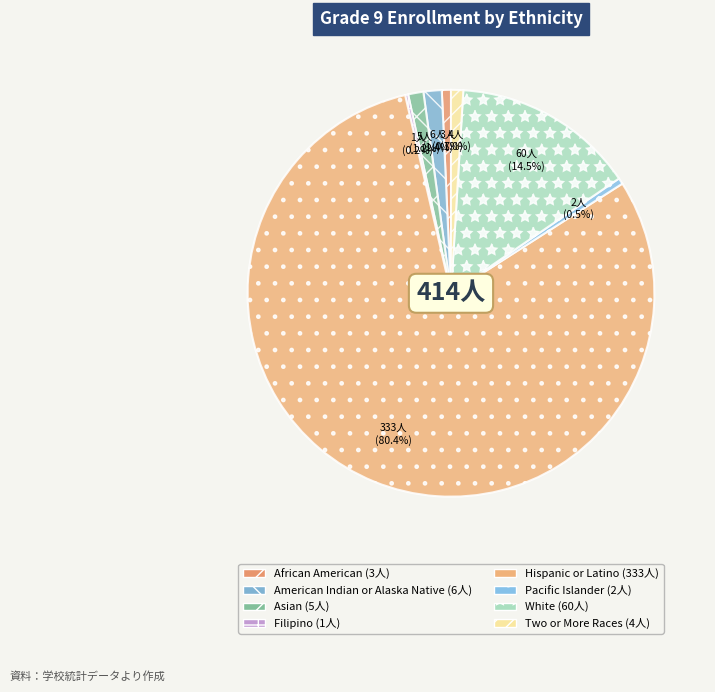

Which category has the biggest portion of the pie?

Hispanic or Latino